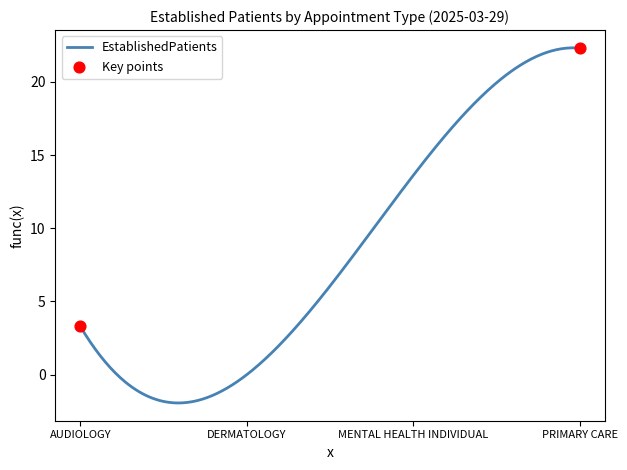

What is the smallest value displayed?

-1.9